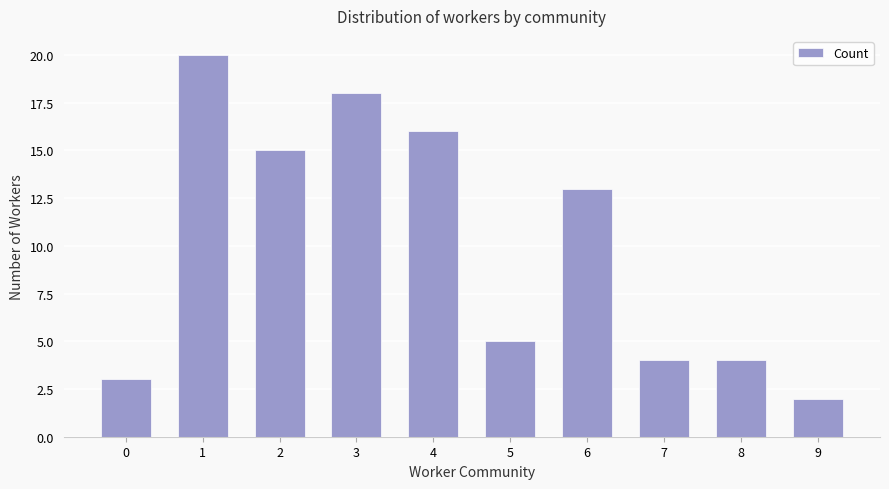

True or false: the data shows 2 at 9.

True